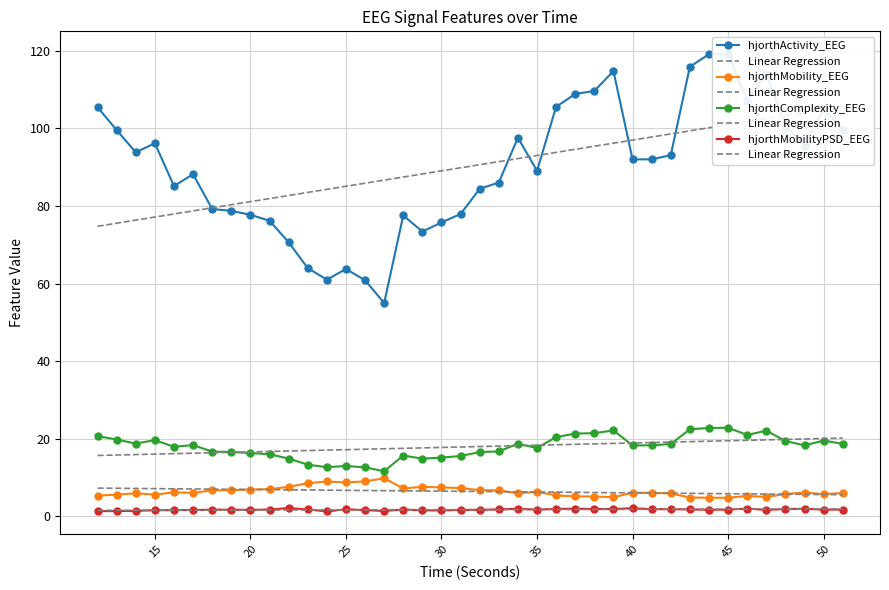

The hjorthMobility_EEG series shows 6.0 at 40. True or false?

True